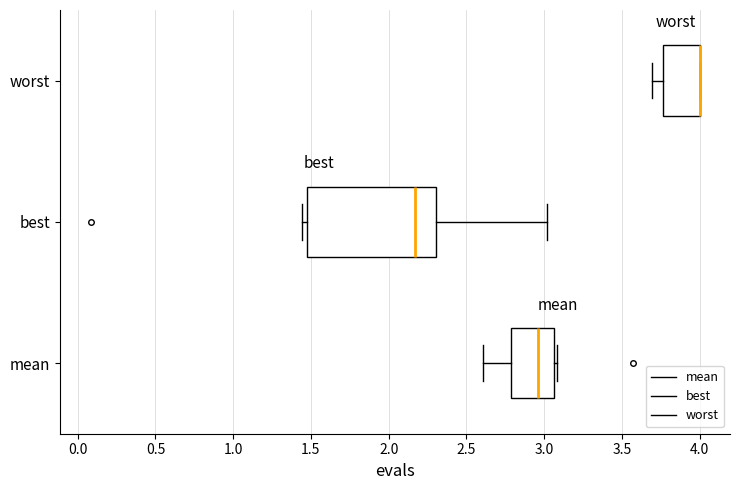

Reading bottom to top, transcribe this box plot: for each box, give where its median line is, the range the box spans, and where its two whiskers end, as read against the x-axis. The values are not printed on the chart, so give them approximately, as read against the axis.

mean: median 2.95, box 2.80 to 3.05, whiskers 2.60 to 3.10
best: median 2.15, box 1.50 to 2.30, whiskers 1.45 to 3.00
worst: median 4.00 (drawn on the box's right edge), box 3.75 to 4.00, whiskers 3.70 to 4.00